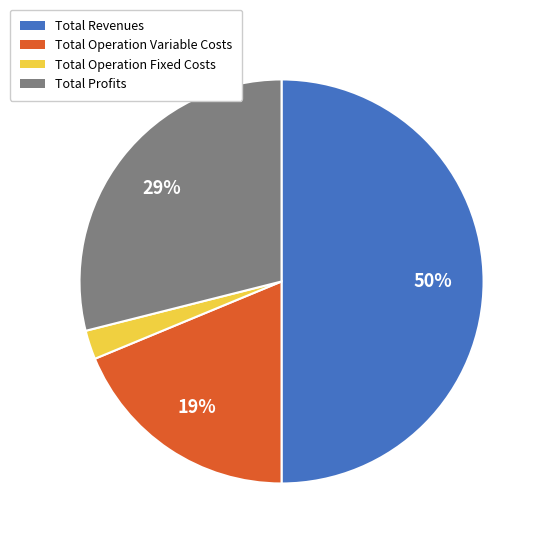

How many segments does this pie chart have?

4